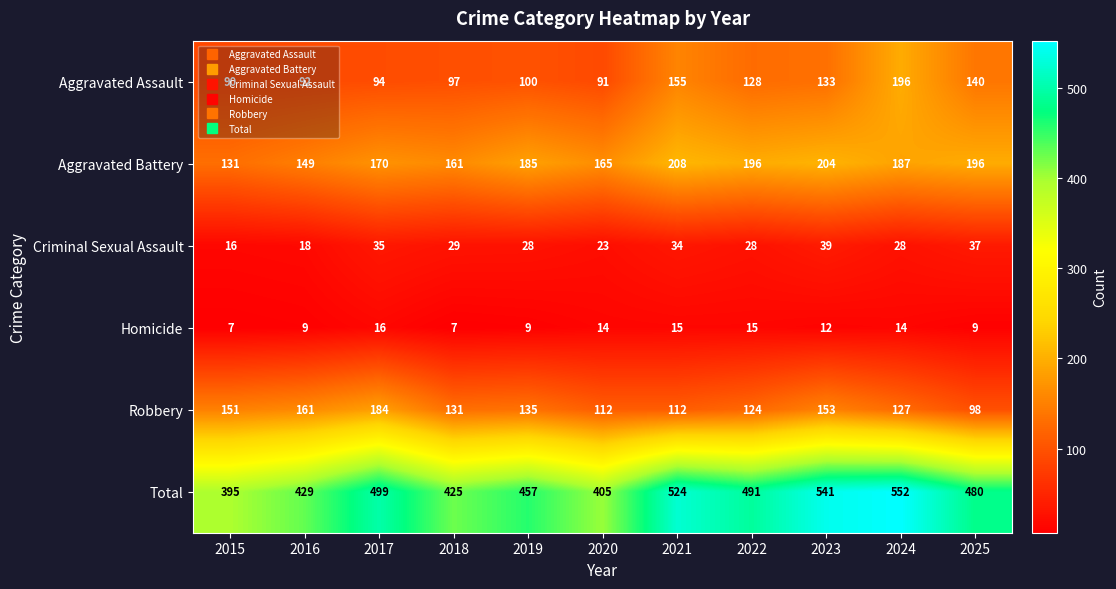

How many distinct data groups are displayed?

6